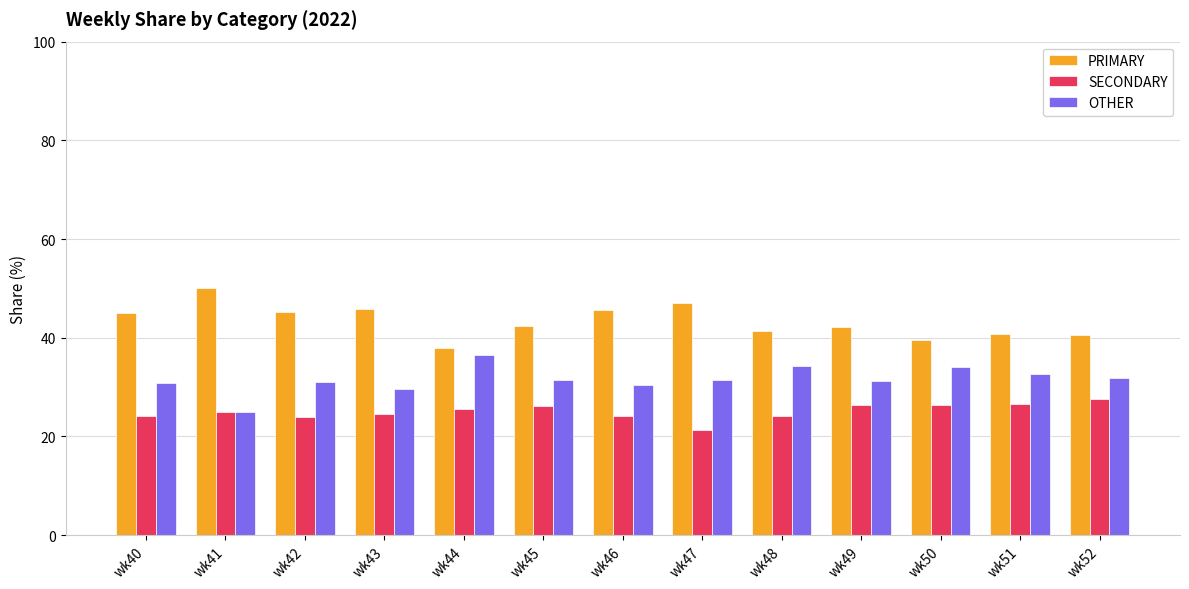

What is the smallest value displayed?

21.4